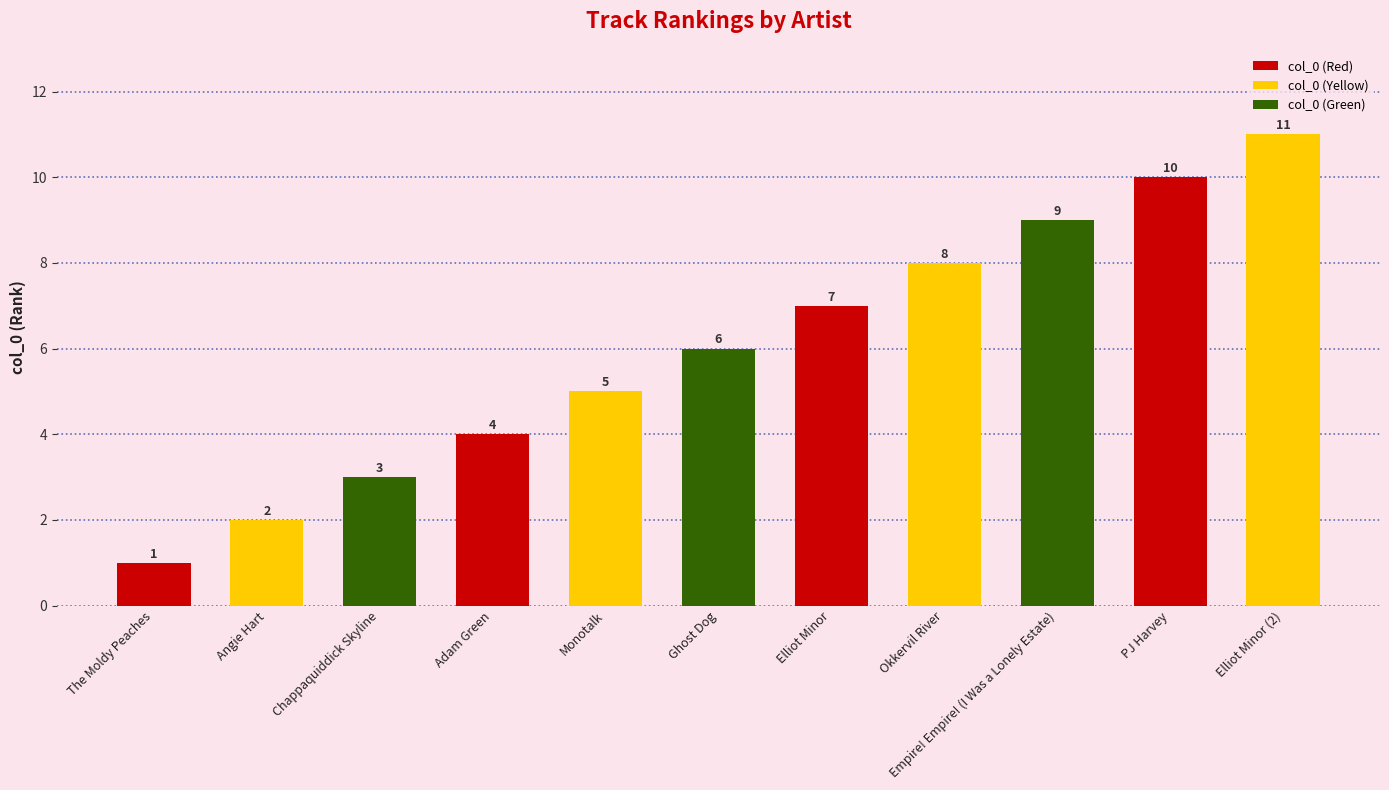

Which has a higher value, The Moldy Peaches or Elliot Minor (2)?

Elliot Minor (2)